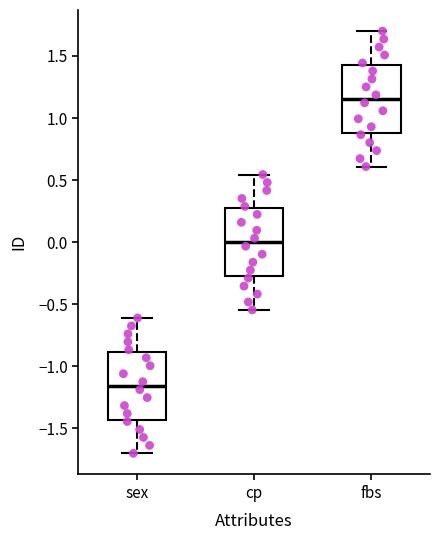

Where is the upper edge of the box for cp on the y-axis? The values are not printed on the chart, so give them approximately, as read against the axis.

0.25